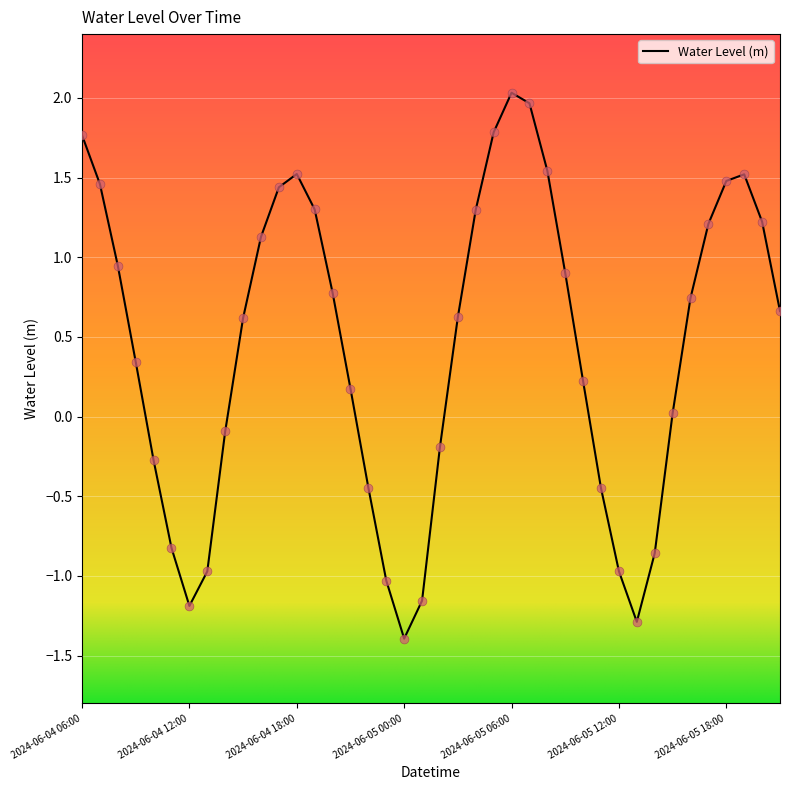

What is the difference between the maximum and minimum values?

3.4